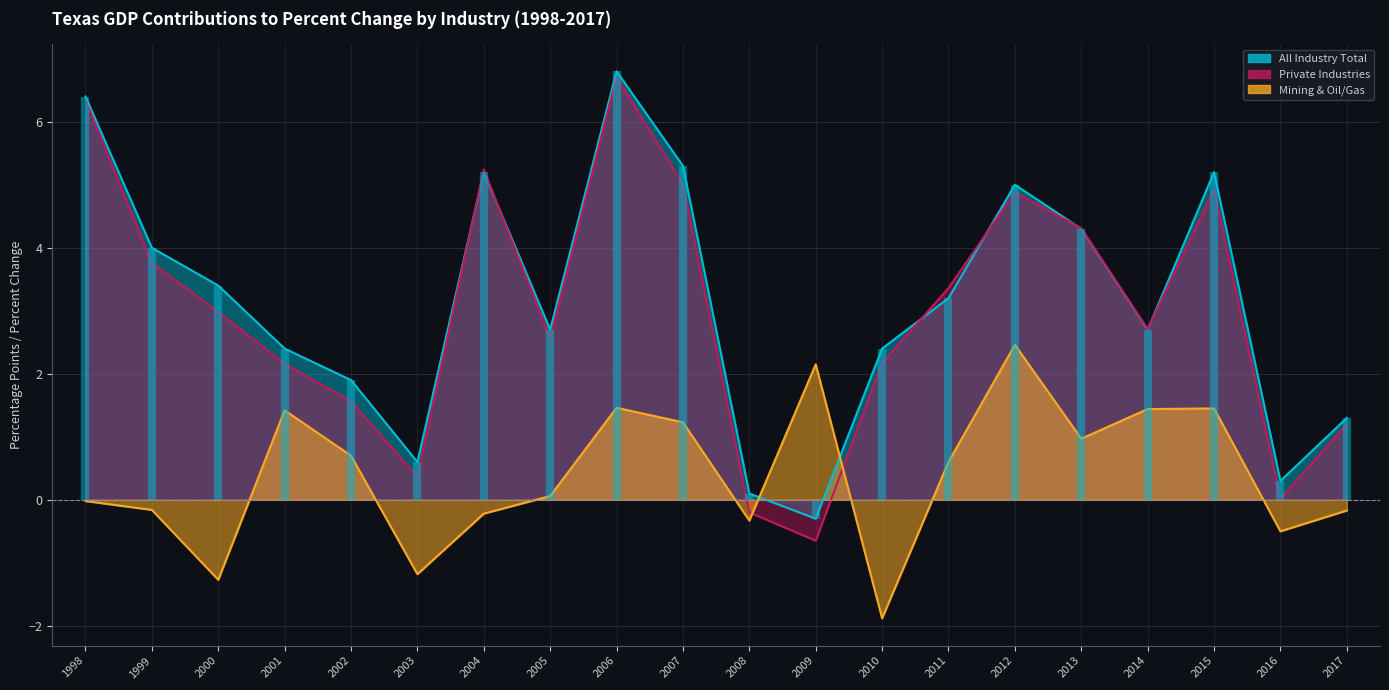

Where is the first local minimum for Private Industries?

2003